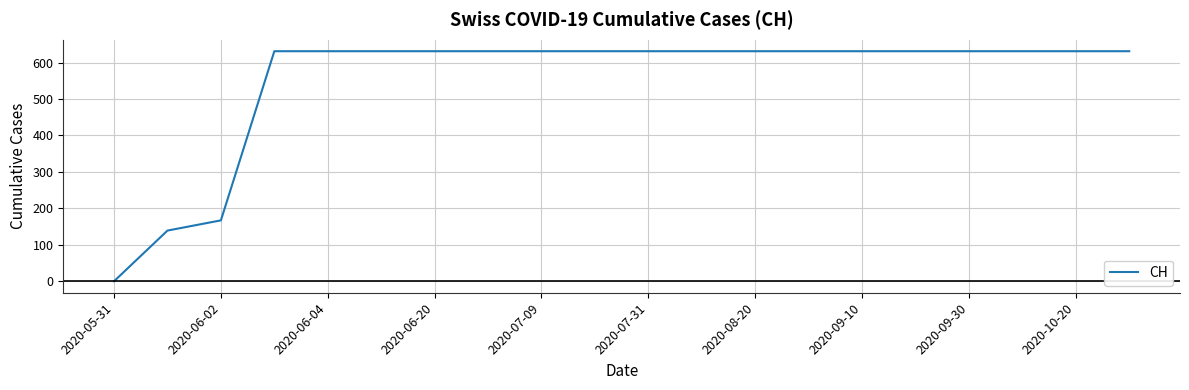

What is the greatest value displayed?

631